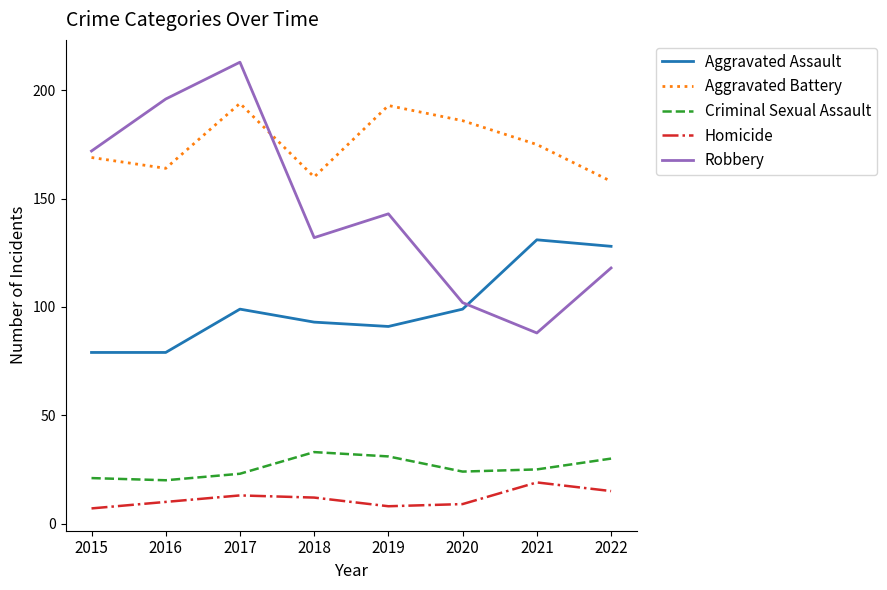

Which series has the largest range (max minus min)?

Robbery